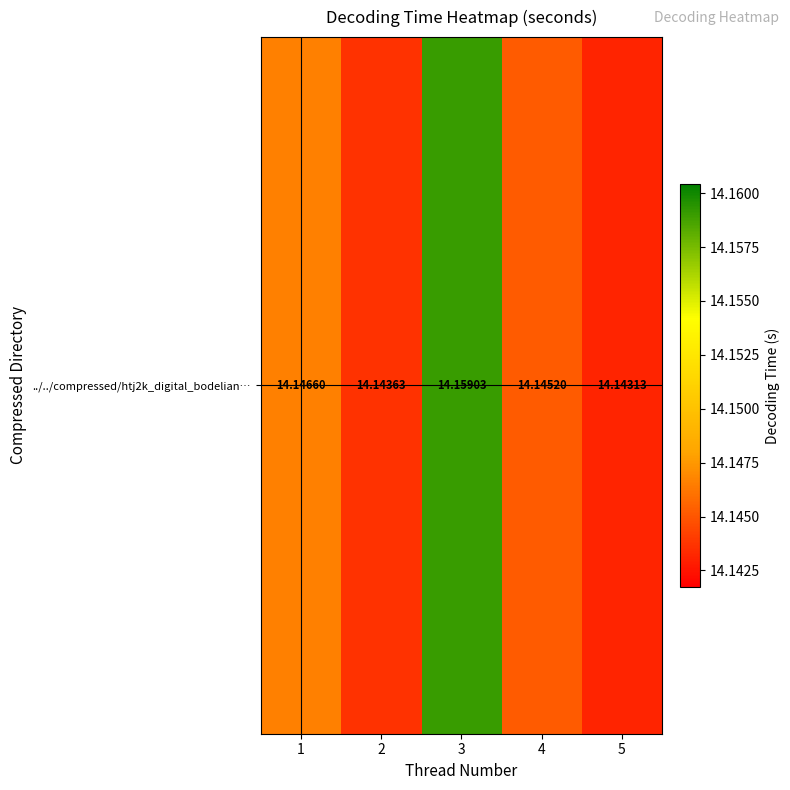

Approximately how many times larger is the value at 4 compared to 2?

1.0